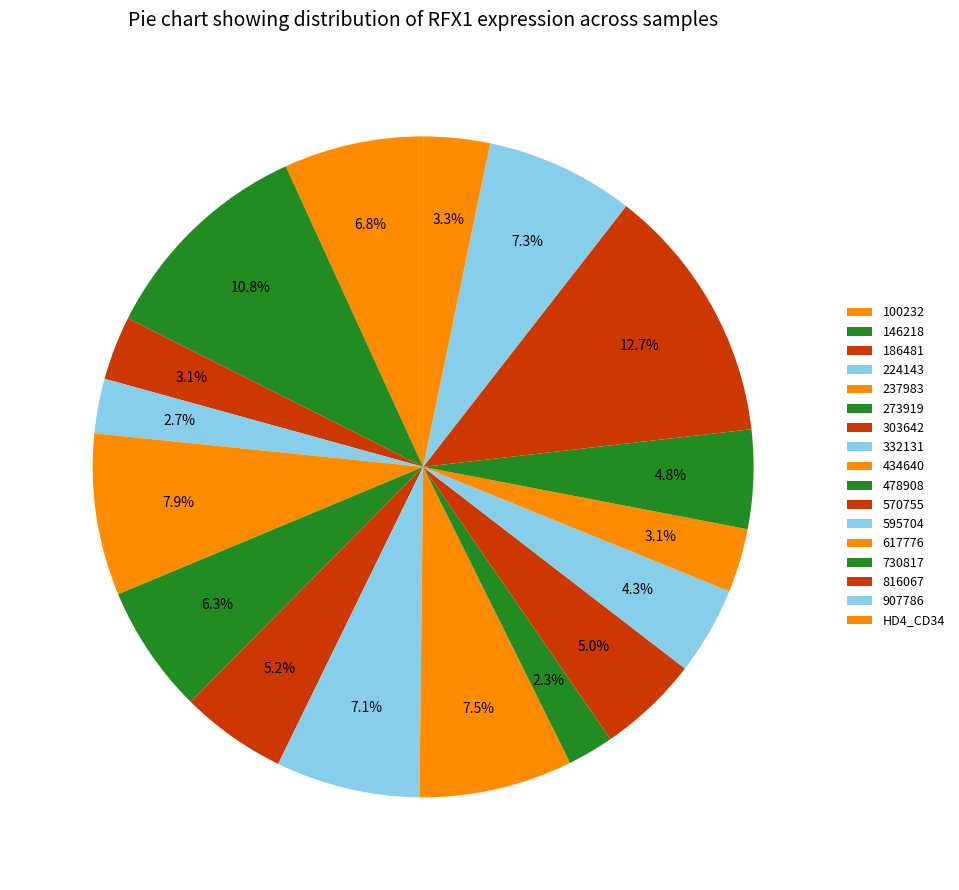

How many segments does this pie chart have?

17